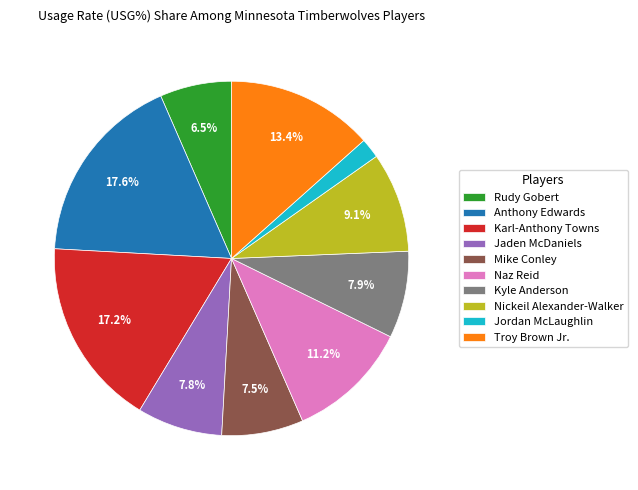

What is the total percentage of Troy Brown Jr. and Mike Conley?

20.9%